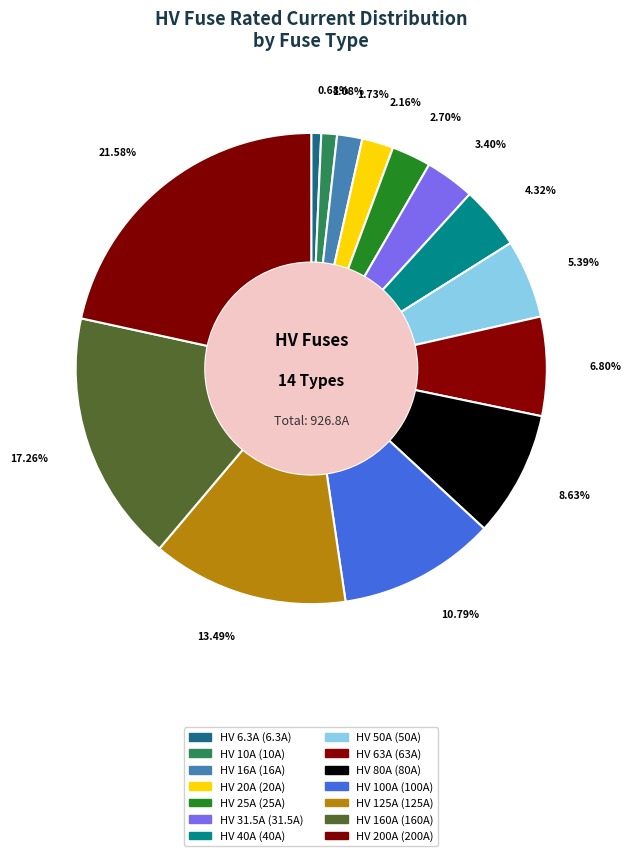

True or false: HV 100A accounts for 11% of the total.

True